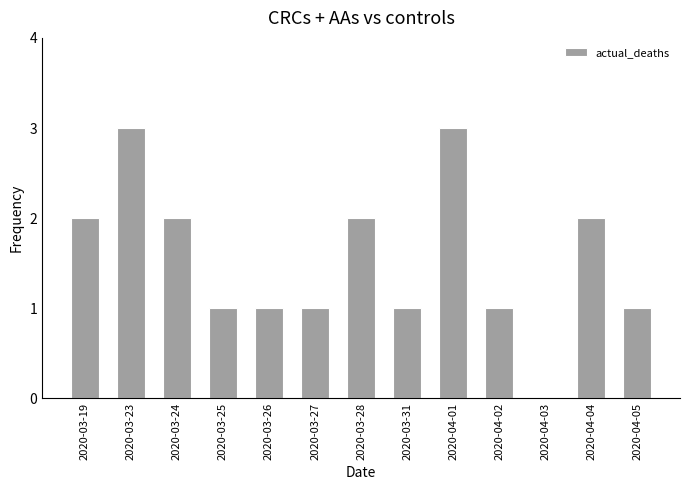

What is the greatest value displayed?

3